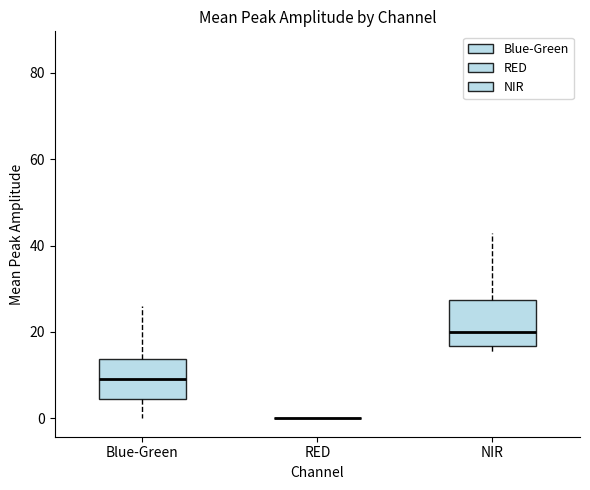

Where does the lower whisker of the box for Blue-Green end on the y-axis? The values are not printed on the chart, so give them approximately, as read against the axis.

0